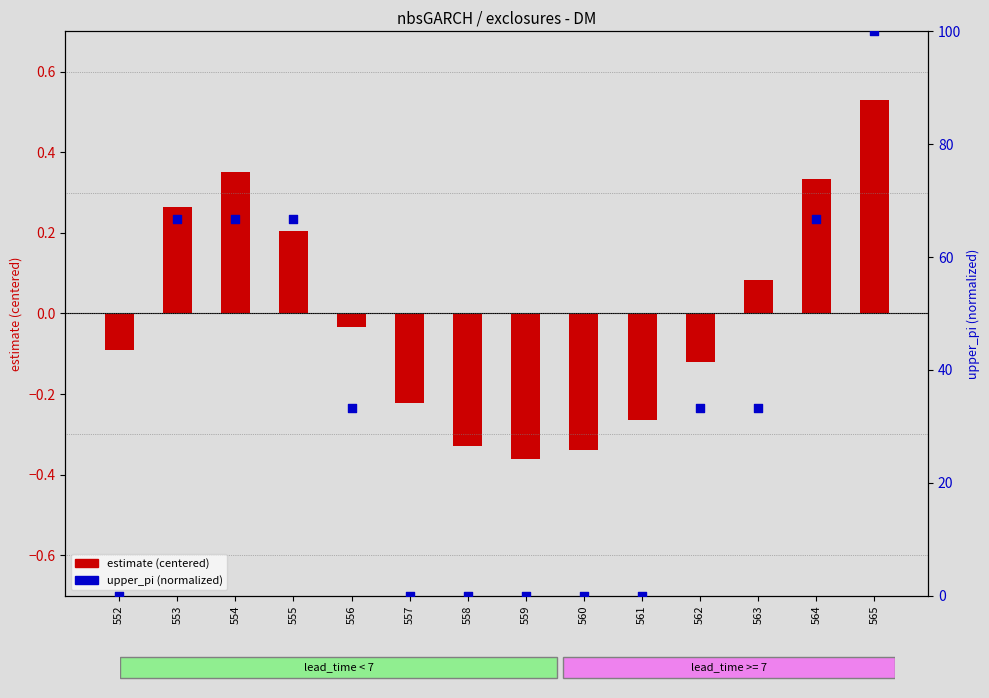

Which series has the largest total across all categories?

upper_pi (normalized)